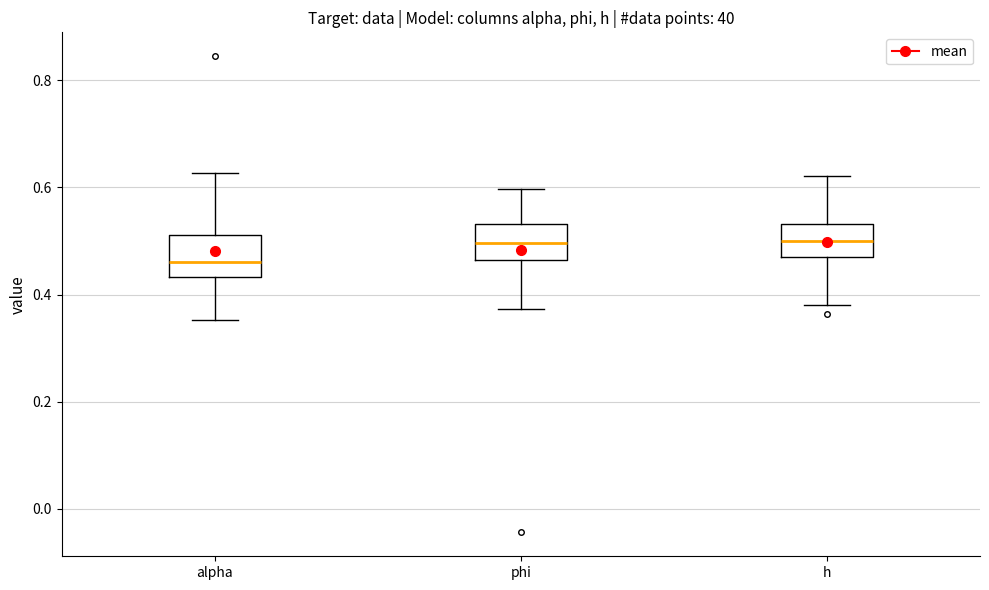

Where does the median line of the box for phi sit on the y-axis? The values are not printed on the chart, so give them approximately, as read against the axis.

0.50